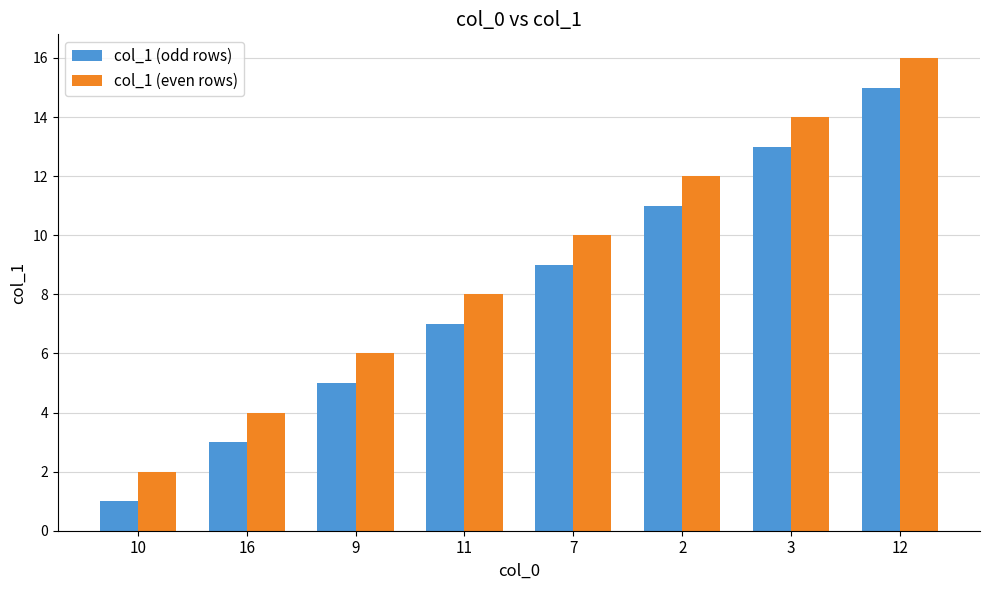

At which category is the sum across all series the highest?

12